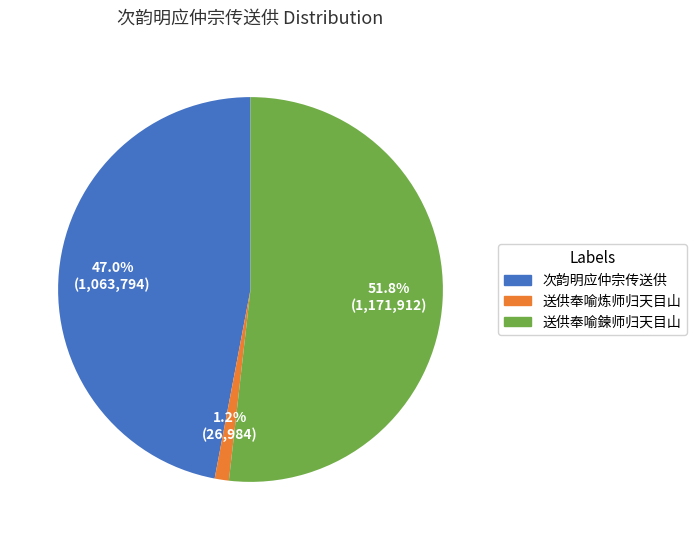

To the nearest percent, what portion does 次韵明应仲宗传送供 represent?

47%